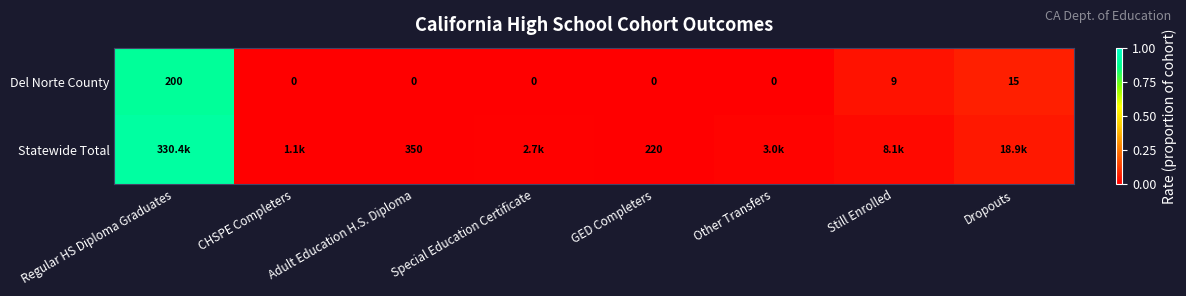

At which label is Del Norte County closest to 100?

Dropouts